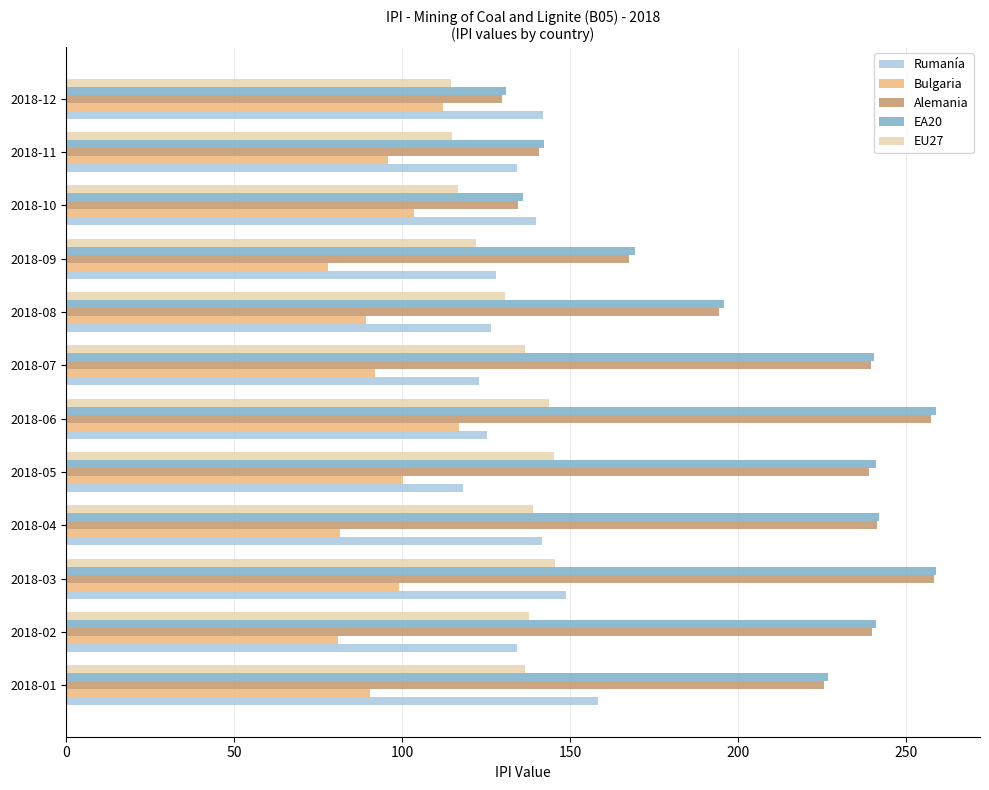

True or false: EU27 has a value of 212.8 at 2018-06.

False